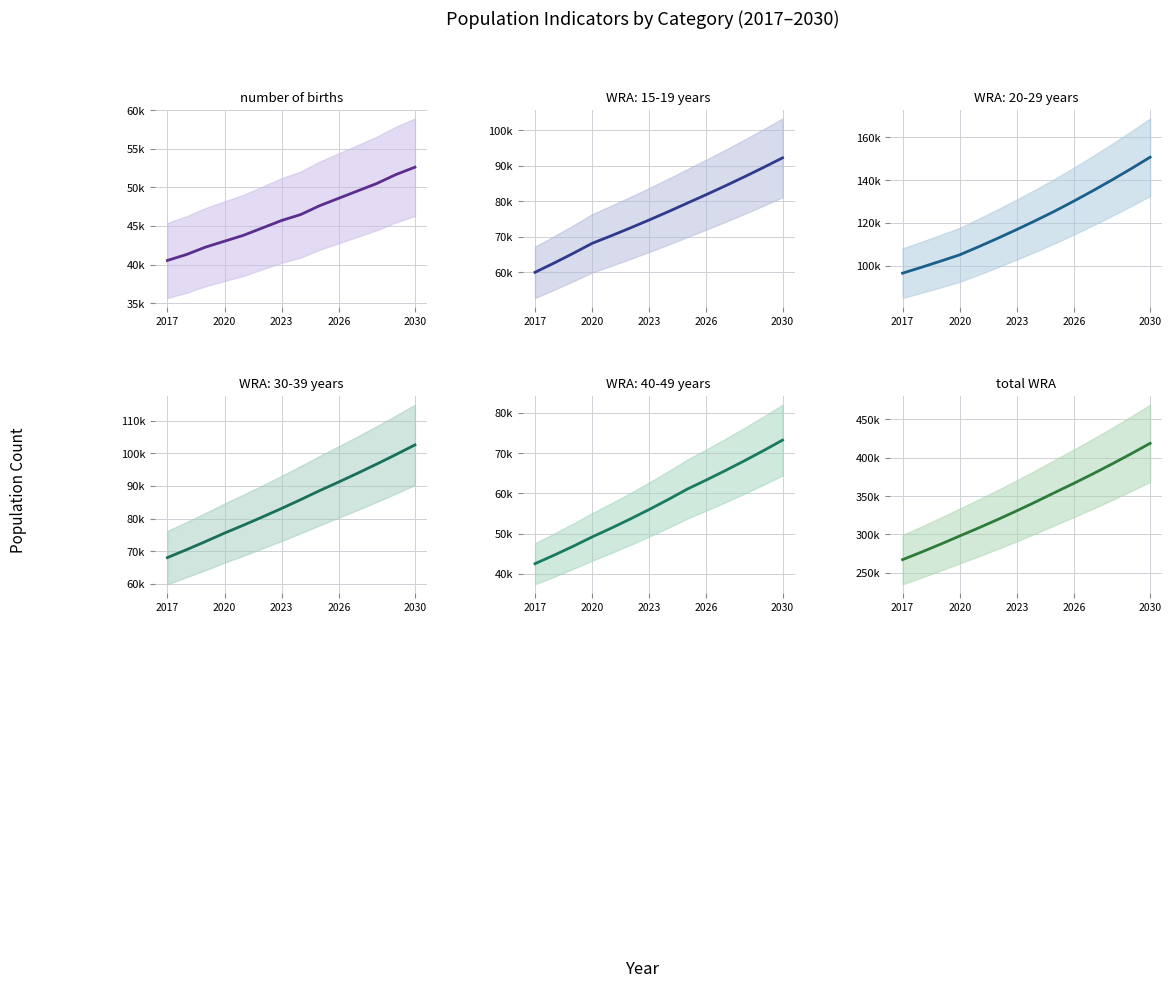

What is the greatest value displayed?

418652.4